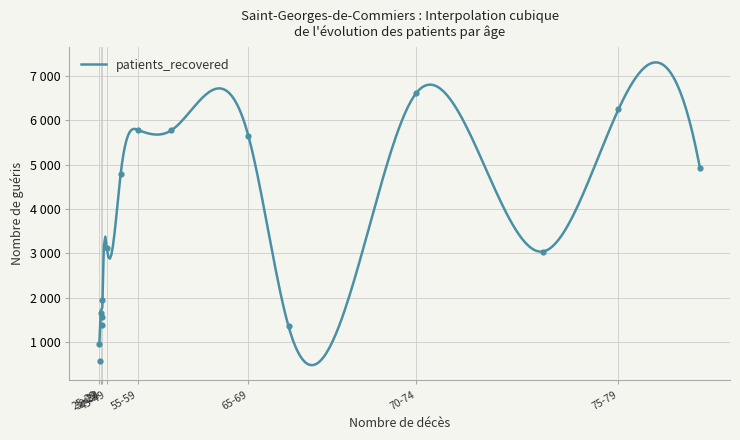

Which series contains the highest Y value?

patients_recovered